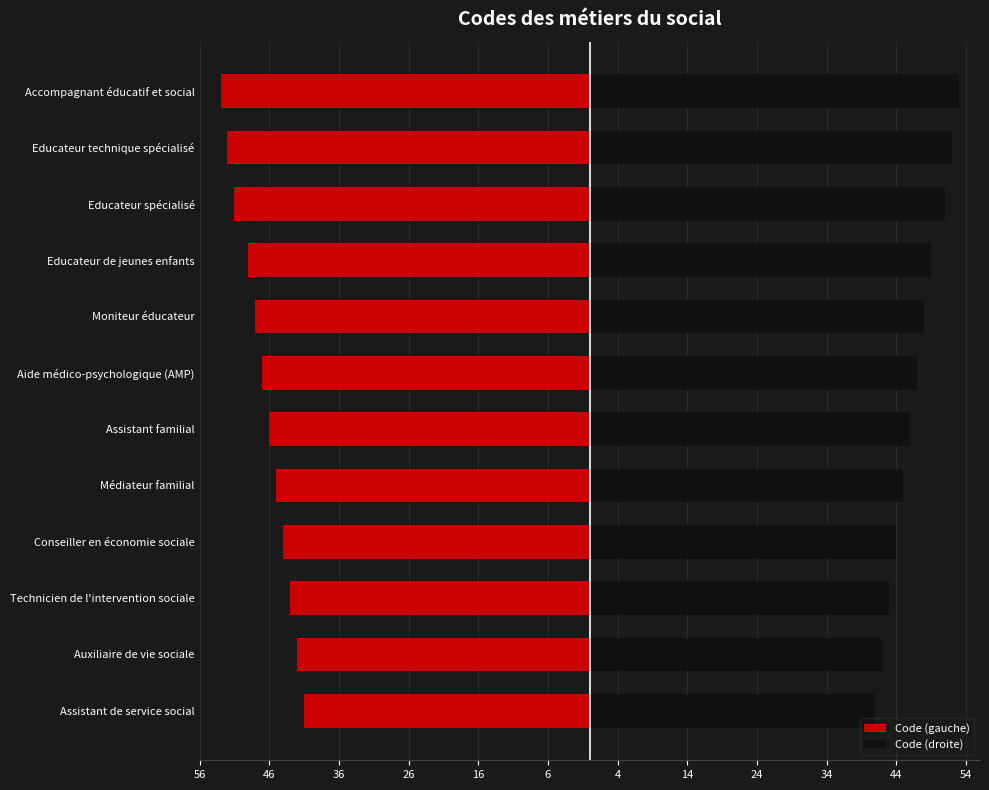

What are all the series names shown in the legend?

Code (gauche), Code (droite)